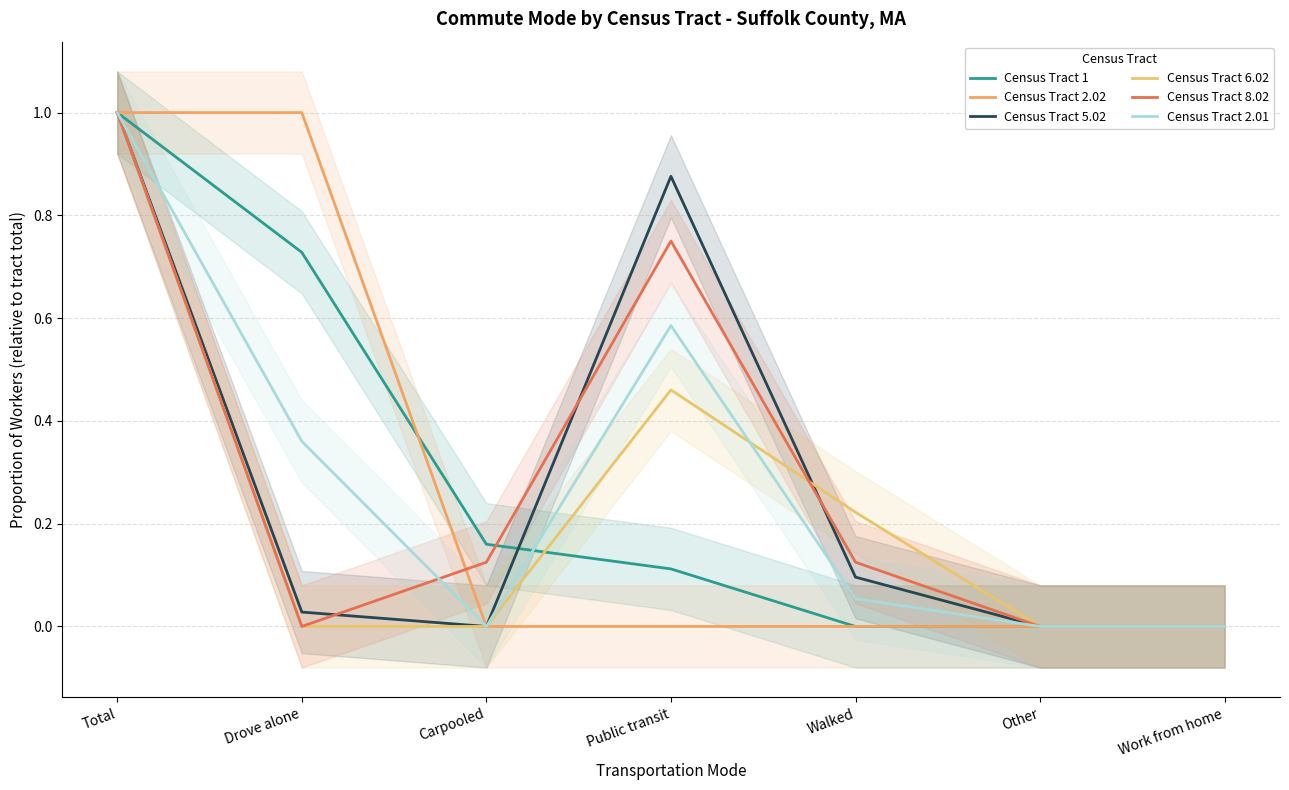

Reading left to right, list all the values displayed in this chart.

Census Tract 1: 1.0	0.7	0.2	0.1	0.0	0.0	0.0
Census Tract 2.02: 1.0	1.0	0.0	0.0	0.0	0.0	0.0
Census Tract 5.02: 1.0	0.0	0.0	0.9	0.1	0.0	0.0
Census Tract 6.02: 1.0	0.0	0.0	0.5	0.2	0.0	0.0
Census Tract 8.02: 1.0	0.0	0.1	0.8	0.1	0.0	0.0
Census Tract 2.01: 1.0	0.4	0.0	0.6	0.1	0.0	0.0